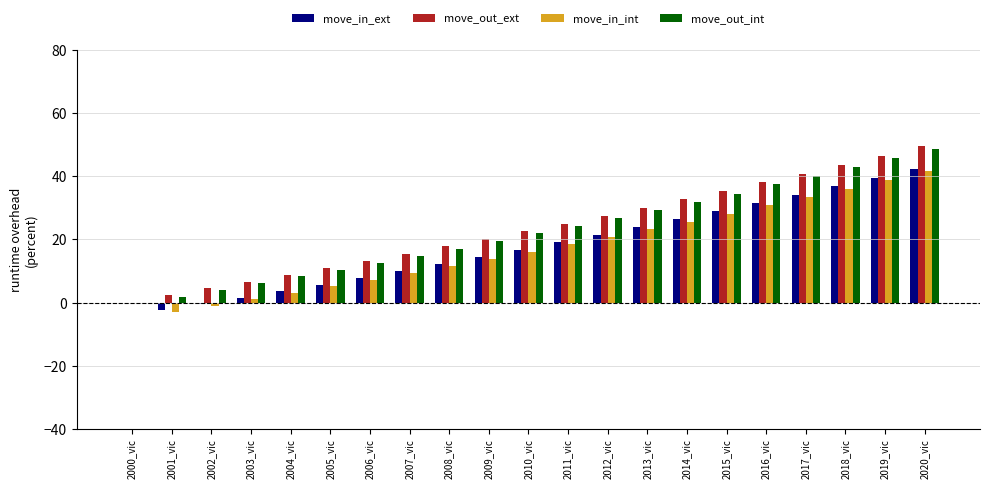

Is the value of move_out_ext at 2017_vic greater than the value of move_in_int at 2017_vic?

Yes